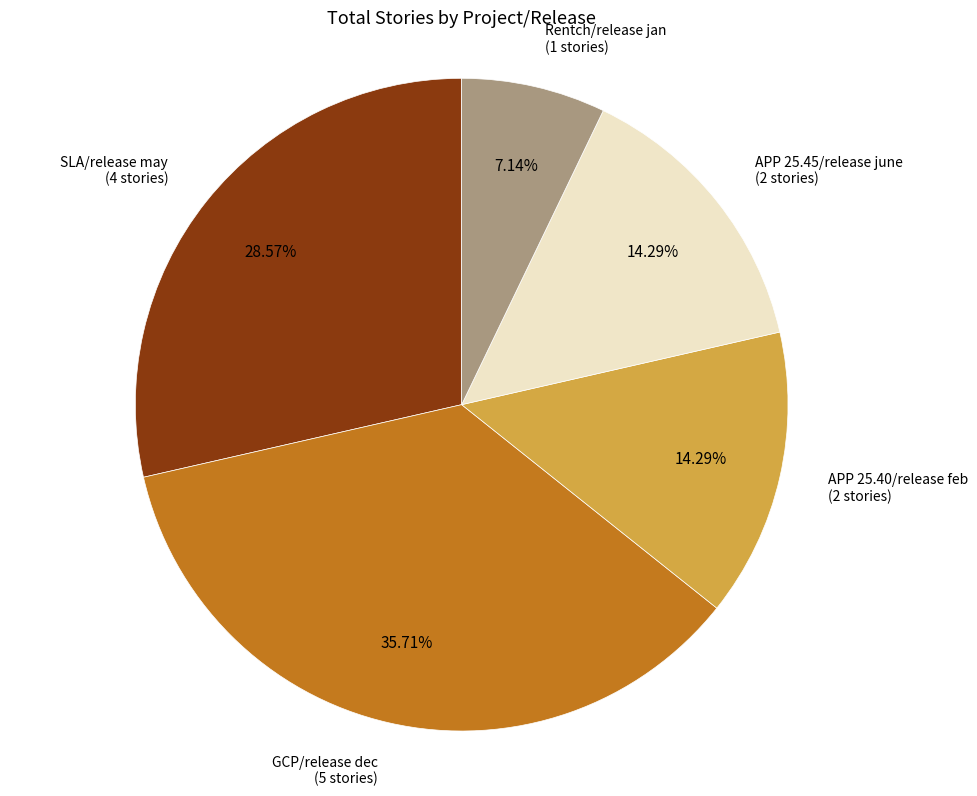

What percentage is the SLA/release may slice, to the nearest percent?

29%